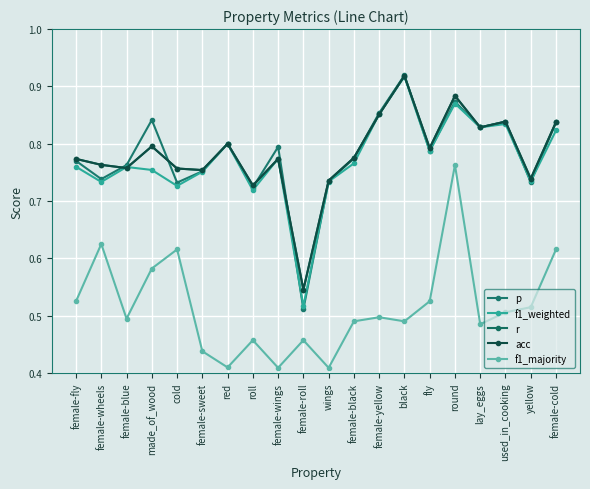

What are all the series names shown in the legend?

p, f1_weighted, r, acc, f1_majority